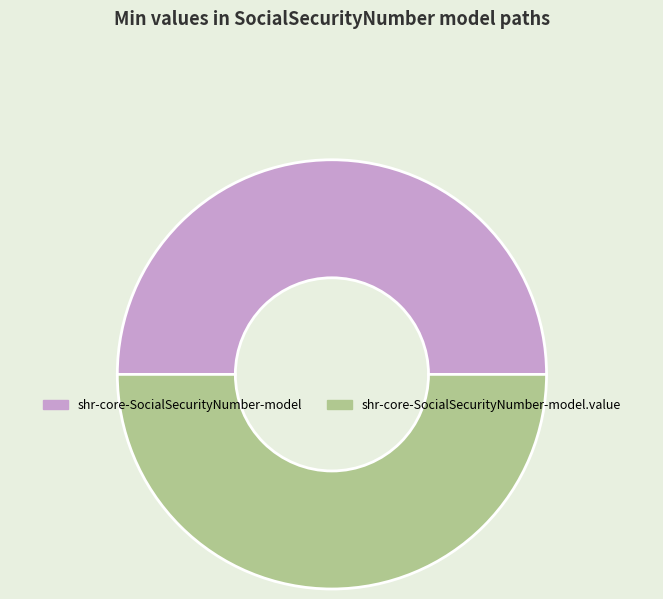

Is the sum of shr-core-SocialSecurityNumber-model and shr-core-SocialSecurityNumber-model.value greater than half?

Yes